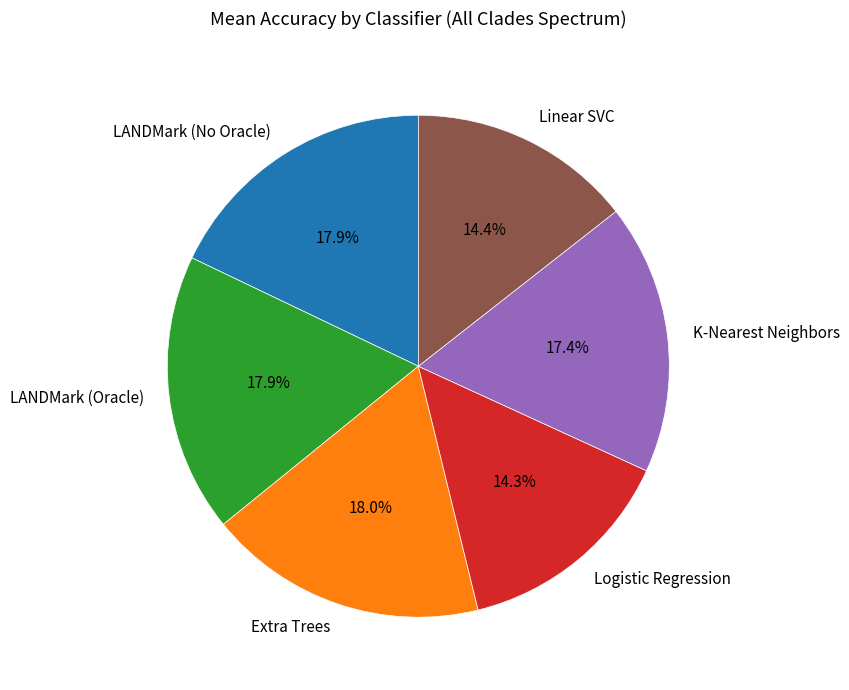

Is it true that LANDMark (Oracle) is 18% of the pie?

True